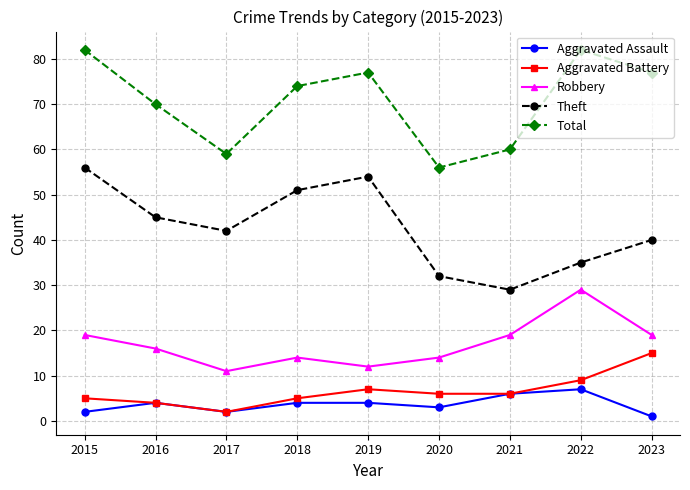

How many lines are shown in the chart?

5